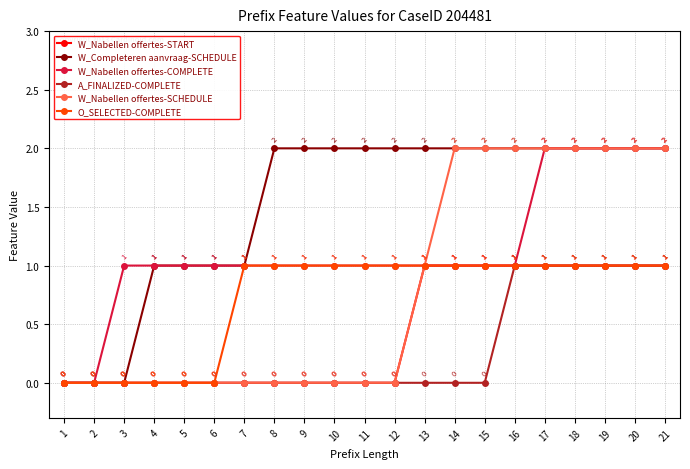

How many distinct data groups are displayed?

6